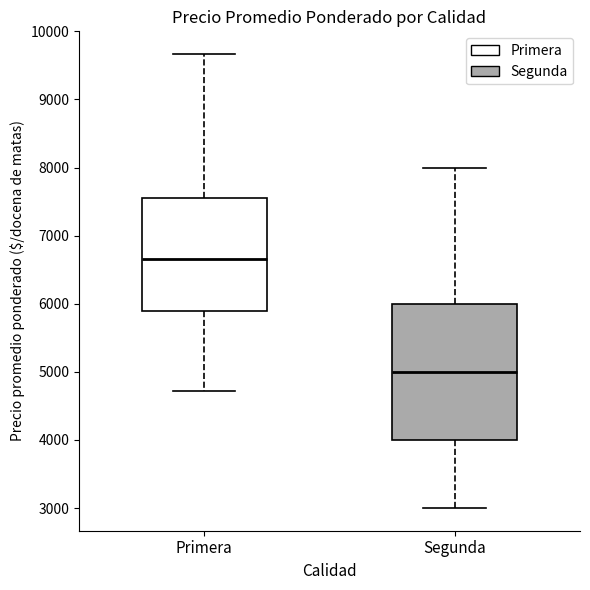

Which box has the lowest median line?

Segunda